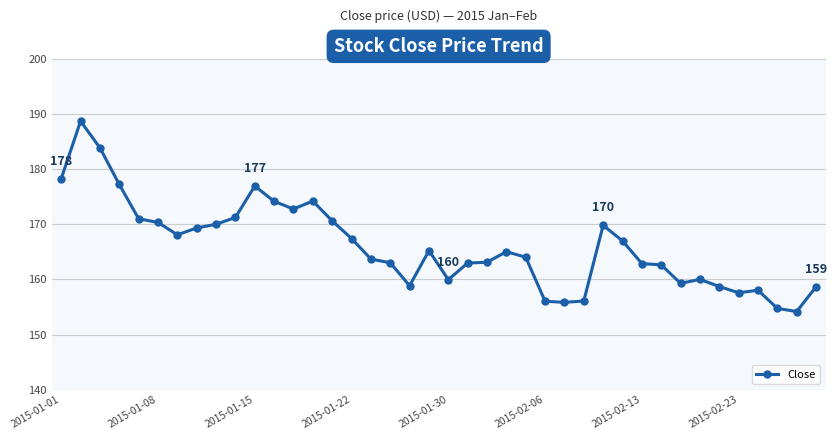

What is the minimum value shown in the chart?

154.2